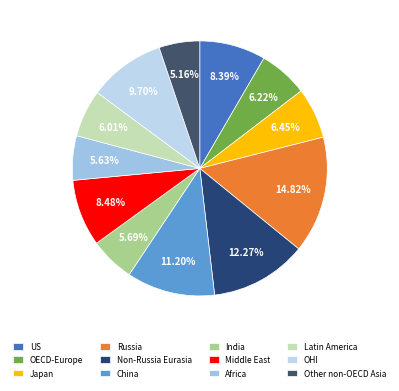

Is the sum of Africa and Russia greater than half?

No